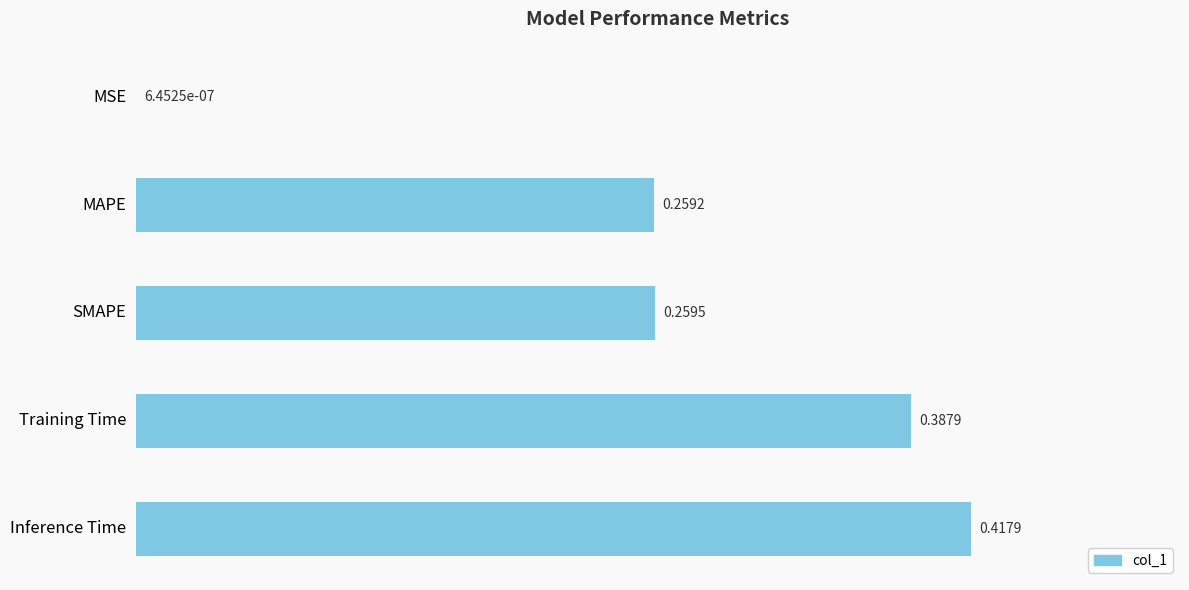

What is the change in value from MAPE to Inference Time?

+0.2